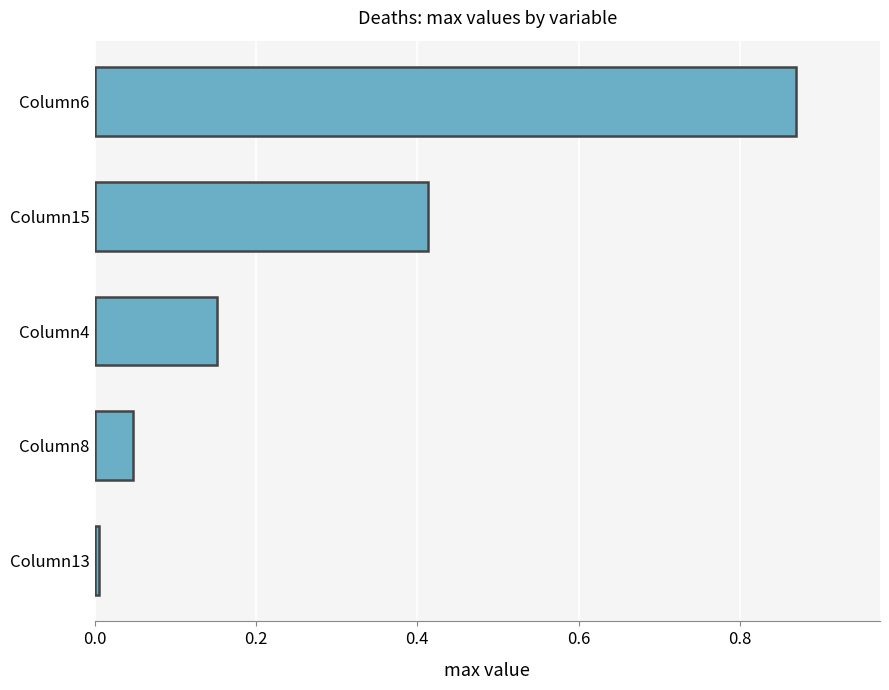

What is the average value?

0.3